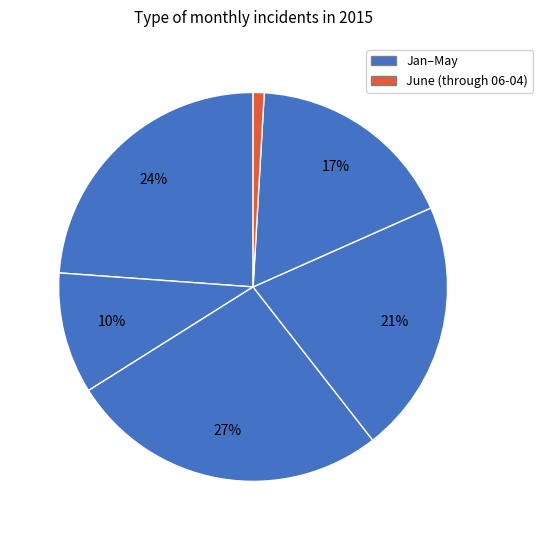

Which category has the smallest portion of the pie?

June (through 06-04)